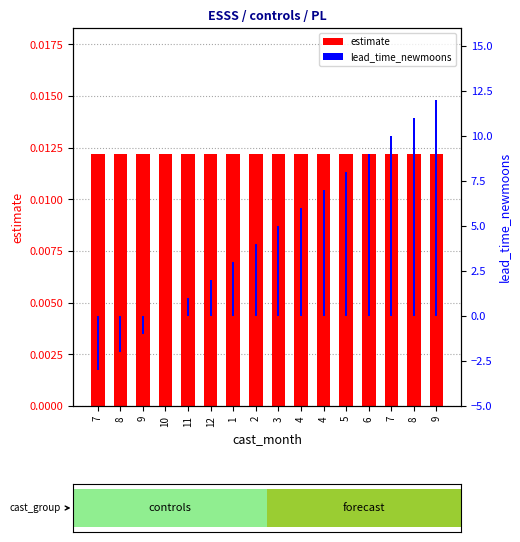

What is the difference between the highest and lowest values at 3?

5.0